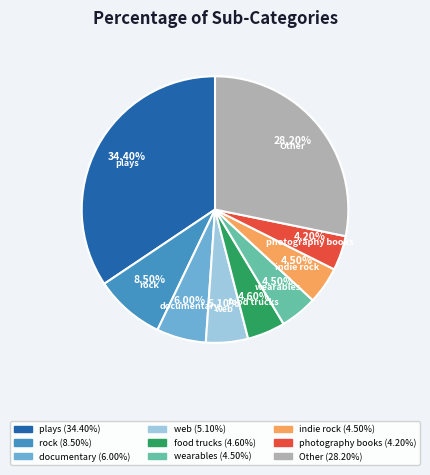

Is there a majority slice in this chart?

No